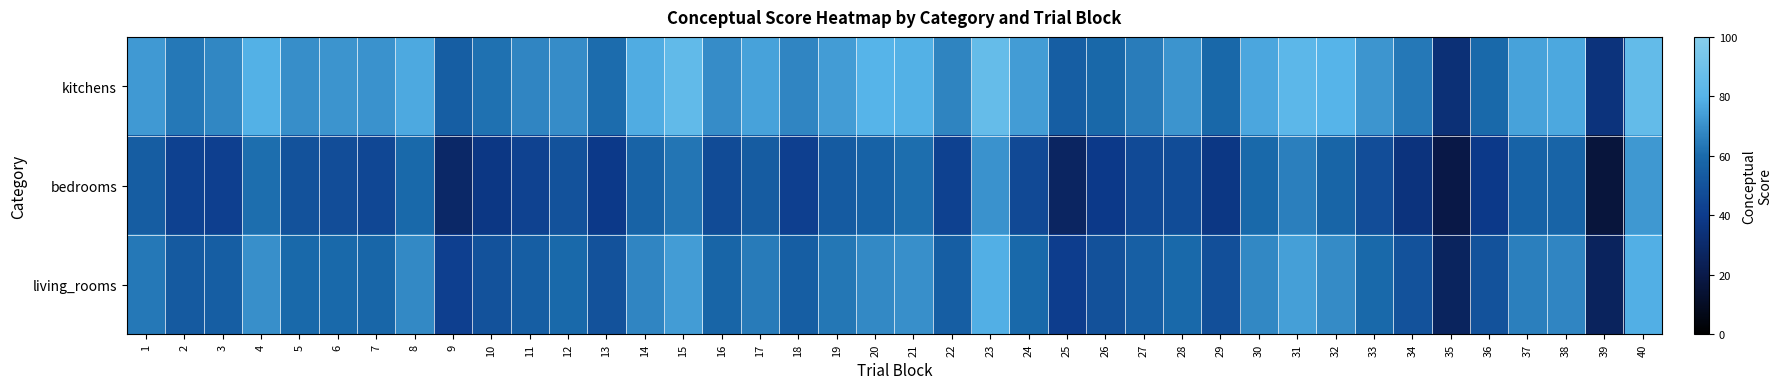

Reading left to right, list all the values displayed in this chart.

kitchens: 1=72.8	2=63.7	3=67.7	4=78.9	5=69.9	6=71.4	7=70.8	8=77.0	9=54.9	10=61.8	11=67.2	12=69.5	13=60.8	14=77.8	15=84.5	16=69.3	17=75.2	18=67.4	19=73.7	20=79.9	21=78.9	22=67.0	23=86.1	24=73.6	25=55.5	26=59.4	27=64.8	28=71.4	29=59.4	30=76.2	31=82.7	32=79.9	33=71.8	34=63.7	35=33.4	36=59.8	37=75.3	38=76.8	39=35.5	40=85.4
bedrooms: 1=54.6	2=42.6	3=42.1	4=61.2	5=49.9	6=47.9	7=45.7	8=59.9	9=29.1	10=37.8	11=43.1	12=50.0	13=39.2	14=57.2	15=63.0	16=47.0	17=54.1	18=42.1	19=53.5	20=57.0	21=61.0	22=42.9	23=71.0	24=46.4	25=27.3	26=39.1	27=46.6	28=47.3	29=37.8	30=59.9	31=65.7	32=58.2	33=47.9	34=35.8	35=19.2	36=39.4	37=56.7	38=57.7	39=16.5	40=72.3
living_rooms: 1=63.7	2=53.2	3=54.9	4=70.1	5=59.9	6=59.6	7=58.2	8=68.5	9=42.0	10=49.8	11=55.2	12=59.7	13=50.0	14=67.5	15=73.8	16=58.2	17=64.7	18=54.7	19=63.6	20=68.4	21=70.0	22=54.9	23=78.6	24=60.0	25=41.4	26=49.2	27=55.7	28=59.4	29=48.6	30=68.0	31=74.2	32=69.0	33=59.8	34=49.7	35=26.3	36=49.6	37=66.0	38=67.2	39=26.0	40=78.9